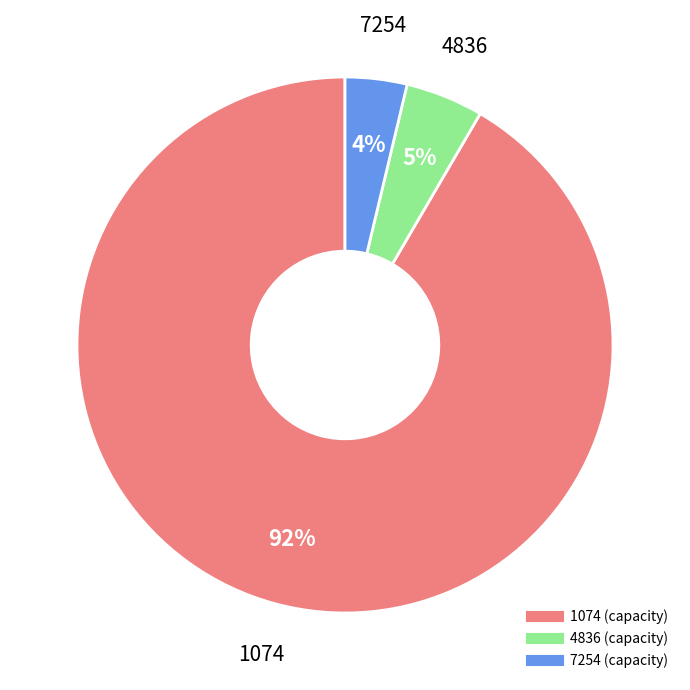

Which slice is the largest?

1074